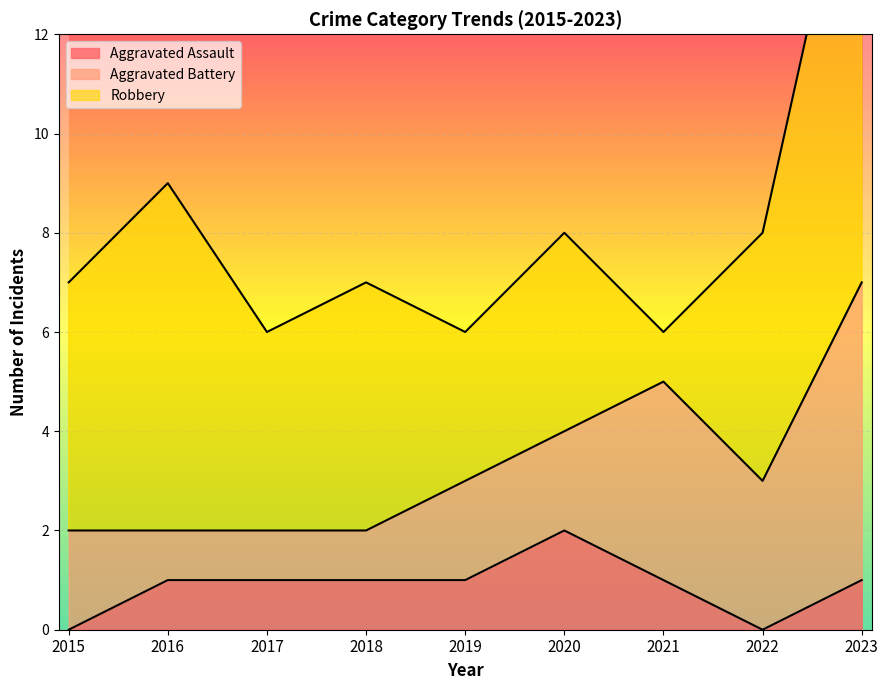

Reading left to right, list all the values displayed in this chart.

Aggravated Assault: 0	1	1	1	1	2	1	0	1
Aggravated Battery: 2	1	1	1	2	2	4	3	6
Robbery: 5	7	4	5	3	4	1	5	10